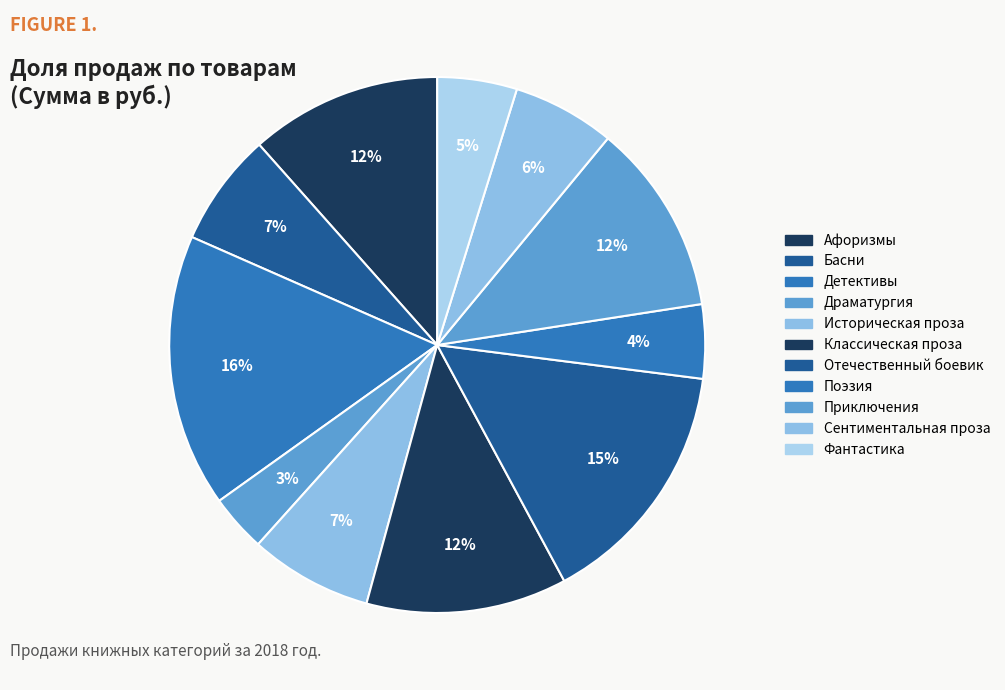

What is the ratio of the value at Афоризмы to the value at Сентиментальная проза?

1.9